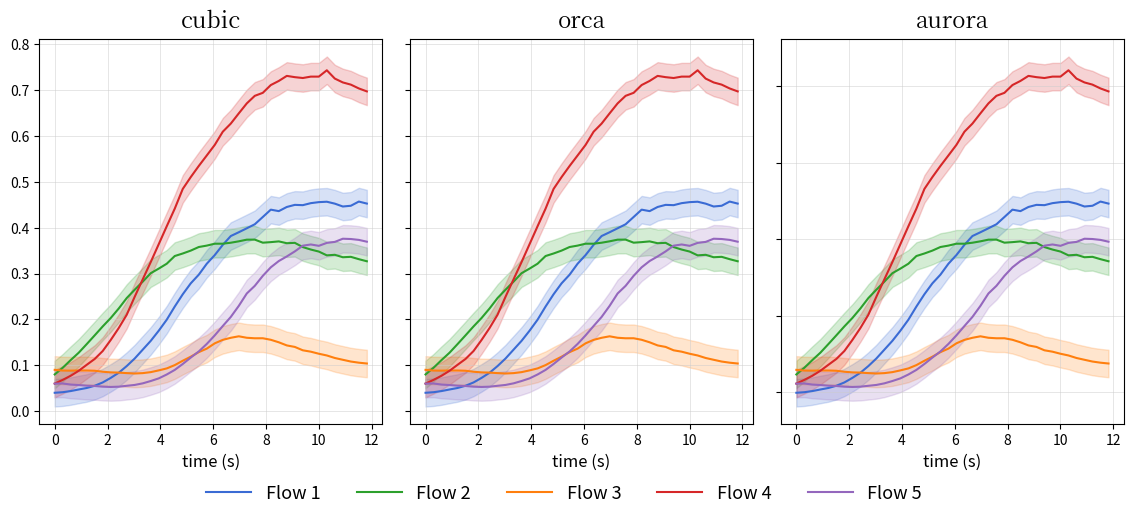

True or false: Flow 3 and Flow 2 intersect in this chart.

True